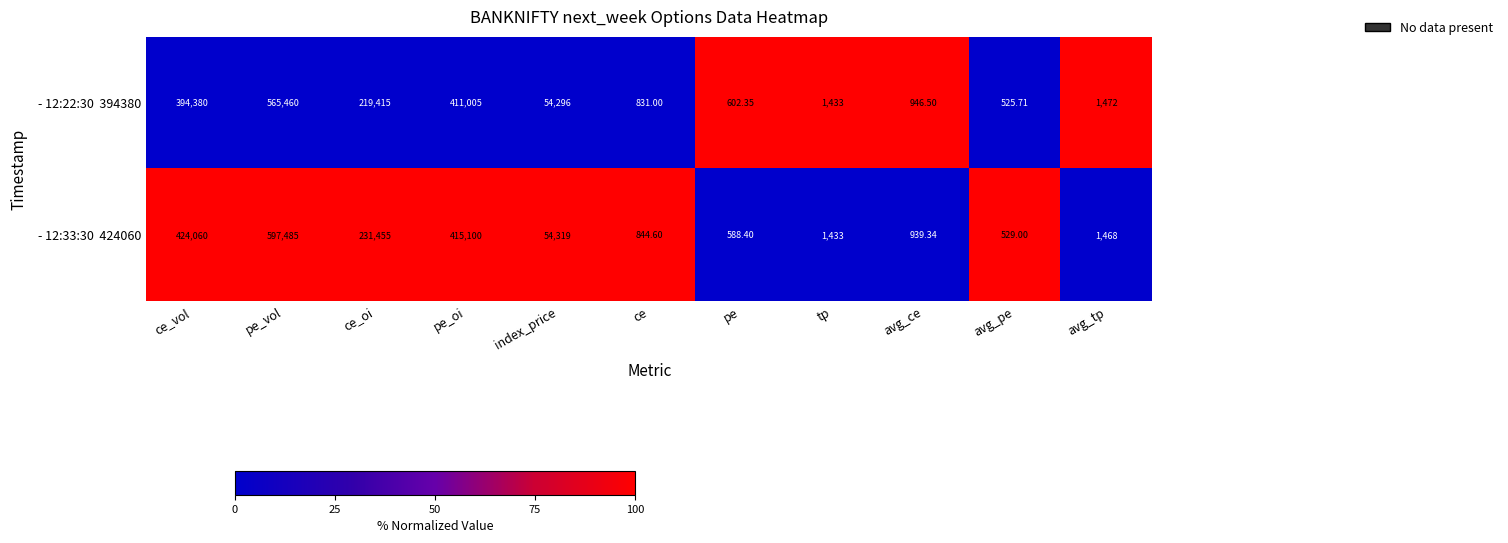

At which category does the chart reach its minimum across all series?

avg_pe